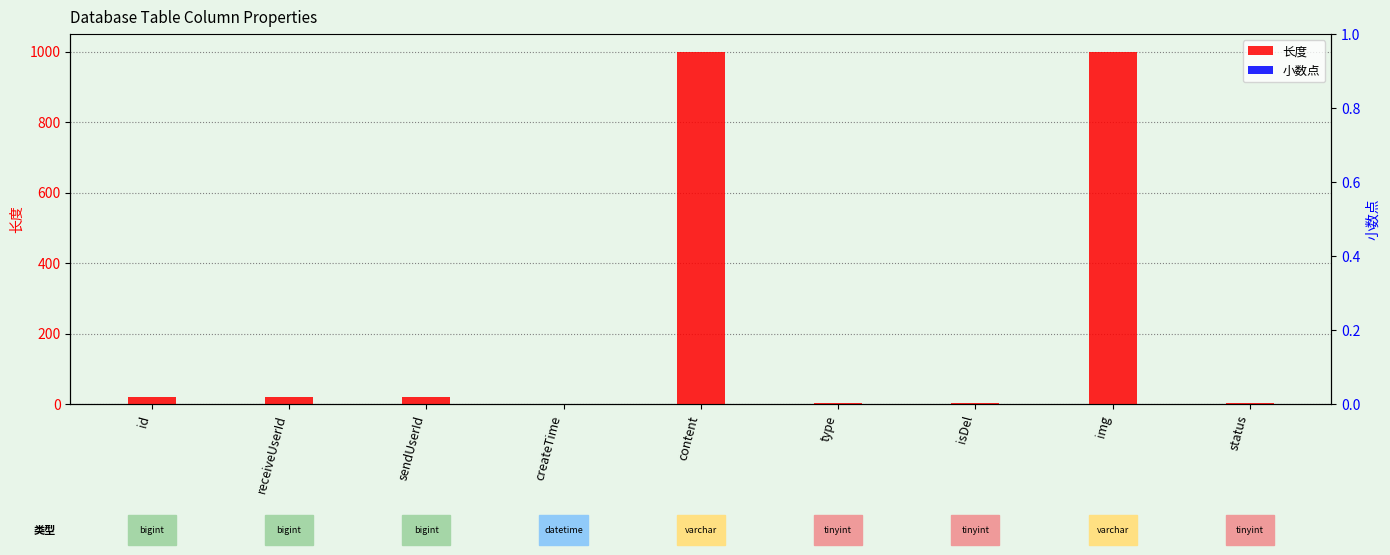

Is it true that 长度 equals 31 at sendUserId?

False